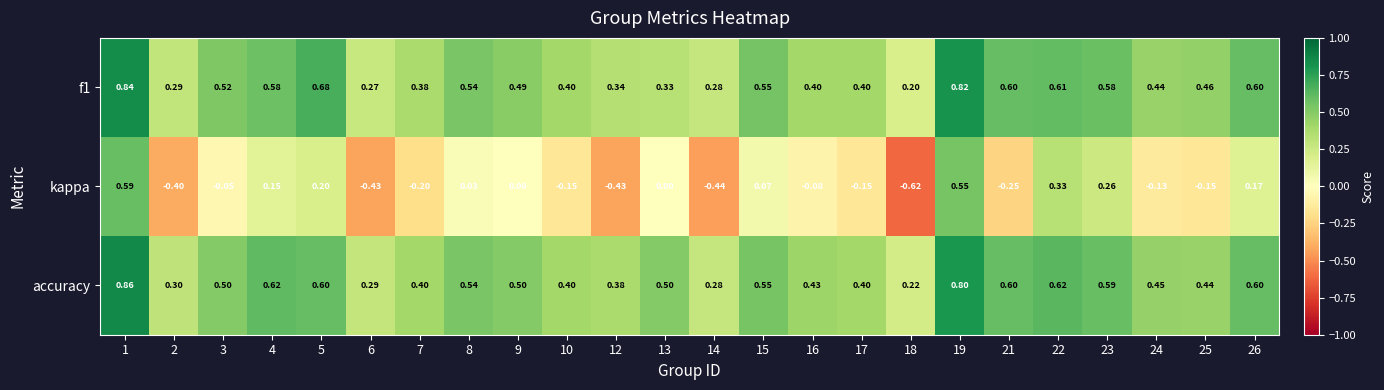

What is the spread (max minus min) of values at 12?

0.8